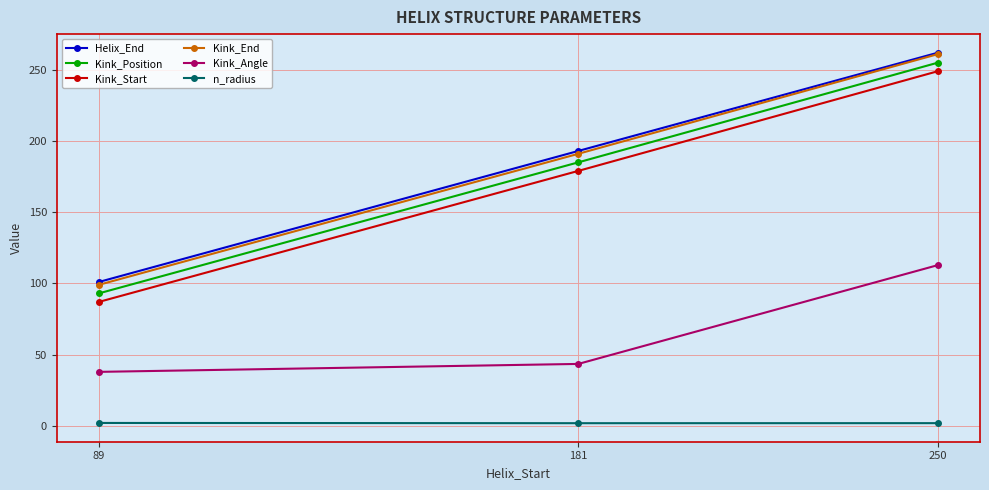

How many values in the Kink_Angle series are below 43?

1